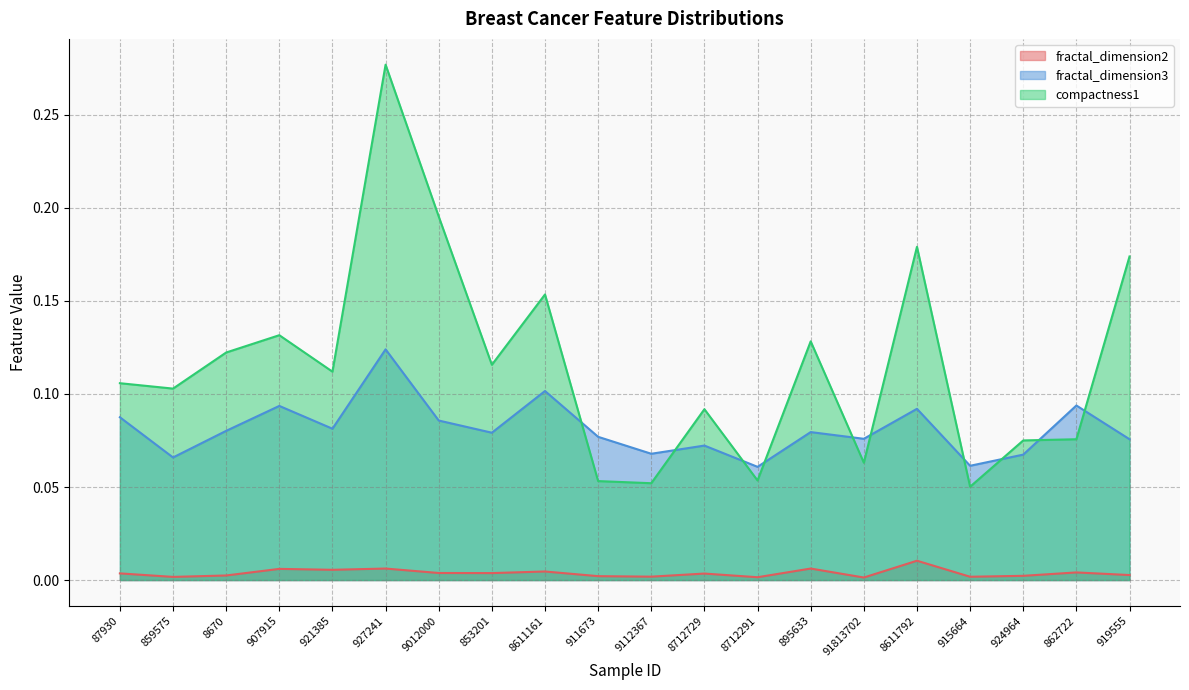

Is it true that fractal_dimension3 equals 0.1 at 895633?

False